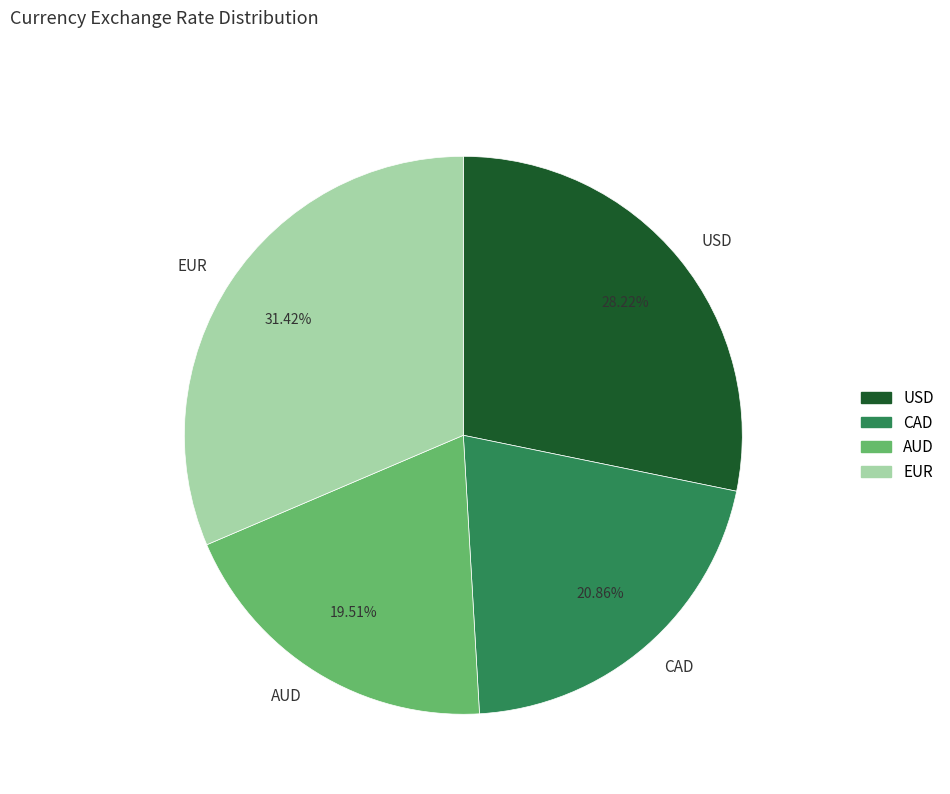

To the nearest percent, what is the difference between the USD and EUR slice percentages?

3%